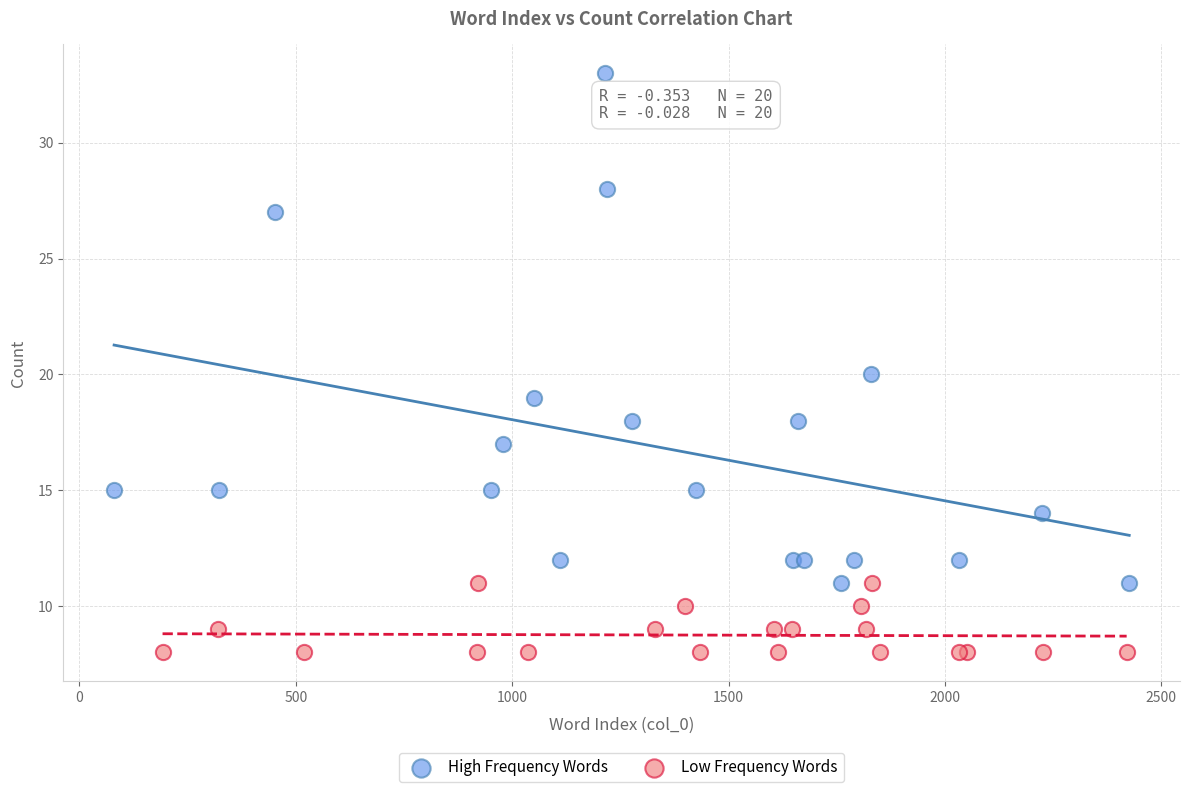

Which series has the largest Y range (max minus min)?

High Frequency Words